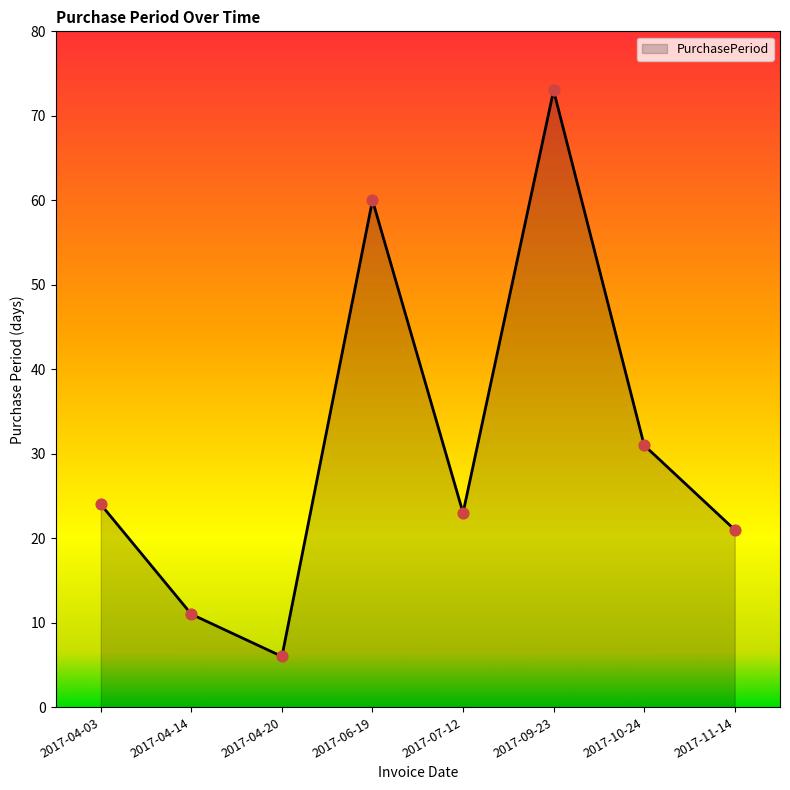

Approximately how many times larger is the value at 2017-04-03 compared to 2017-10-24?

0.8